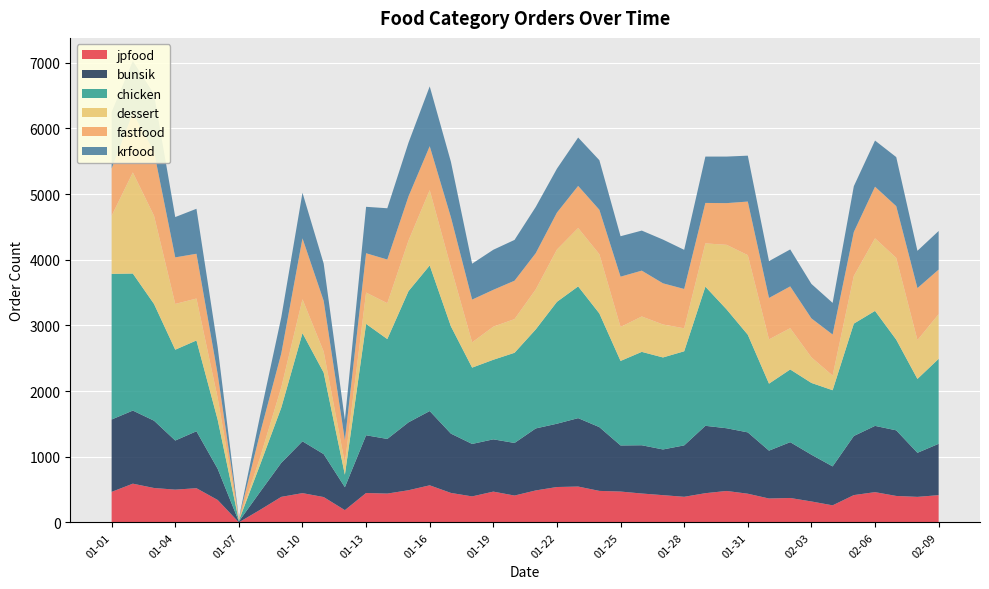

Reading left to right, extract all data points from this chart.

jpfood: 01-01=465	01-02=590	01-03=524	01-04=499	01-05=521	01-06=342	01-07=1	01-08=191	01-09=389	01-10=446	01-11=386	01-12=187	01-13=448	01-14=439	01-15=490	01-16=565	01-17=449	01-18=396	01-19=469	01-20=409	01-21=487	01-22=539	01-23=546	01-24=480	01-25=470	01-26=440	01-27=415	01-28=390	01-29=445	01-30=479	01-31=437	02-01=364	02-02=372	02-03=319	02-04=260	02-05=416	02-06=461	02-07=403	02-08=389	02-09=415
bunsik: 01-01=1102	01-02=1113	01-03=1025	01-04=748	01-05=867	01-06=475	01-07=13	01-08=273	01-09=518	01-10=789	01-11=654	01-12=349	01-13=879	01-14=832	01-15=1034	01-16=1131	01-17=903	01-18=799	01-19=796	01-20=801	01-21=944	01-22=964	01-23=1042	01-24=971	01-25=702	01-26=735	01-27=696	01-28=783	01-29=1026	01-30=955	01-31=934	02-01=729	02-02=850	02-03=712	02-04=593	02-05=900	02-06=1009	02-07=999	02-08=671	02-09=782
chicken: 01-01=2218	01-02=2087	01-03=1777	01-04=1383	01-05=1383	01-06=748	01-07=13	01-08=413	01-09=840	01-10=1647	01-11=1241	01-12=190	01-13=1696	01-14=1521	01-15=1998	01-16=2217	01-17=1634	01-18=1162	01-19=1212	01-20=1373	01-21=1508	01-22=1856	01-23=2006	01-24=1731	01-25=1287	01-26=1422	01-27=1401	01-28=1433	01-29=2119	01-30=1810	01-31=1487	02-01=1020	02-02=1107	02-03=1093	02-04=1160	02-05=1711	02-06=1751	02-07=1381	02-08=1125	02-09=1294
dessert: 01-01=884	01-02=1539	01-03=1343	01-04=697	01-05=638	01-06=331	01-07=5	01-08=110	01-09=308	01-10=516	01-11=320	01-12=176	01-13=477	01-14=546	01-15=770	01-16=1147	01-17=898	01-18=385	01-19=504	01-20=513	01-21=609	01-22=796	01-23=889	01-24=902	01-25=517	01-26=539	01-27=502	01-28=350	01-29=659	01-30=983	01-31=1212	02-01=674	02-02=629	02-03=390	02-04=223	02-05=726	02-06=1105	02-07=1245	02-08=591	02-09=680
fastfood: 01-01=720	01-02=904	01-03=975	01-04=709	01-05=682	01-06=364	01-07=25	01-08=372	01-09=517	01-10=928	01-11=773	01-12=350	01-13=599	01-14=665	01-15=673	01-16=669	01-17=763	01-18=651	01-19=561	01-20=585	01-21=552	01-22=563	01-23=641	01-24=677	01-25=766	01-26=698	01-27=627	01-28=599	01-29=616	01-30=635	01-31=816	02-01=631	02-02=636	02-03=593	02-04=625	02-05=670	02-06=786	02-07=788	02-08=792	02-09=679
krfood: 01-01=861	01-02=794	01-03=878	01-04=614	01-05=685	01-06=411	01-07=5	01-08=264	01-09=550	01-10=694	01-11=567	01-12=308	01-13=707	01-14=781	01-15=818	01-16=911	01-17=844	01-18=547	01-19=610	01-20=621	01-21=704	01-22=669	01-23=737	01-24=755	01-25=616	01-26=610	01-27=666	01-28=596	01-29=706	01-30=709	01-31=699	02-01=561	02-02=563	02-03=525	02-04=482	02-05=697	02-06=703	02-07=747	02-08=568	02-09=588